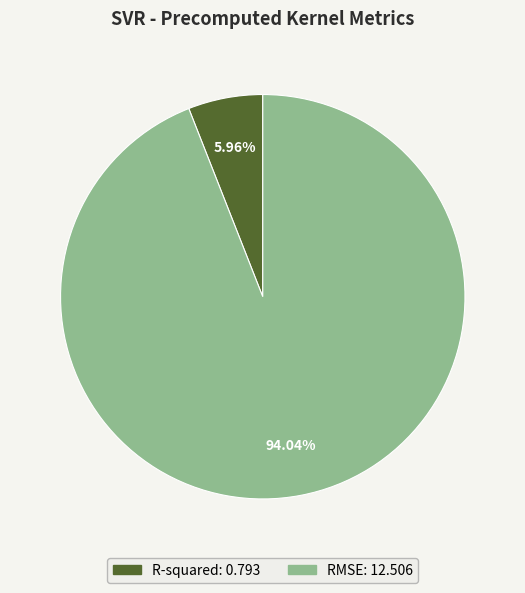

Combined, what portion of the pie is R-squared and RMSE?

100.0%